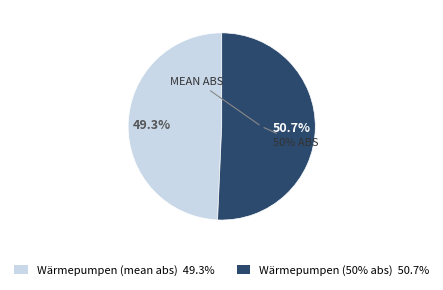

True or false: Kühlschränke accounts for 1% of the total.

False